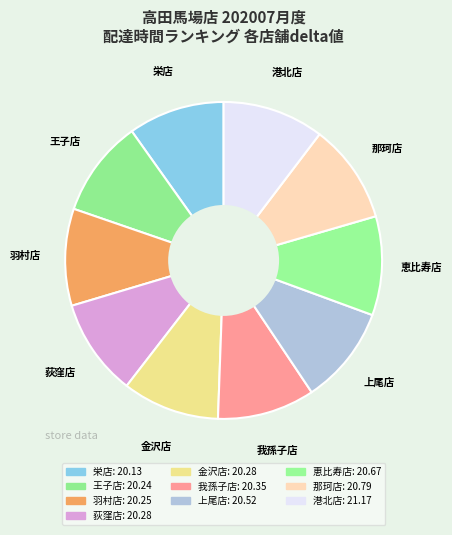

How many slices are in this pie chart?

10